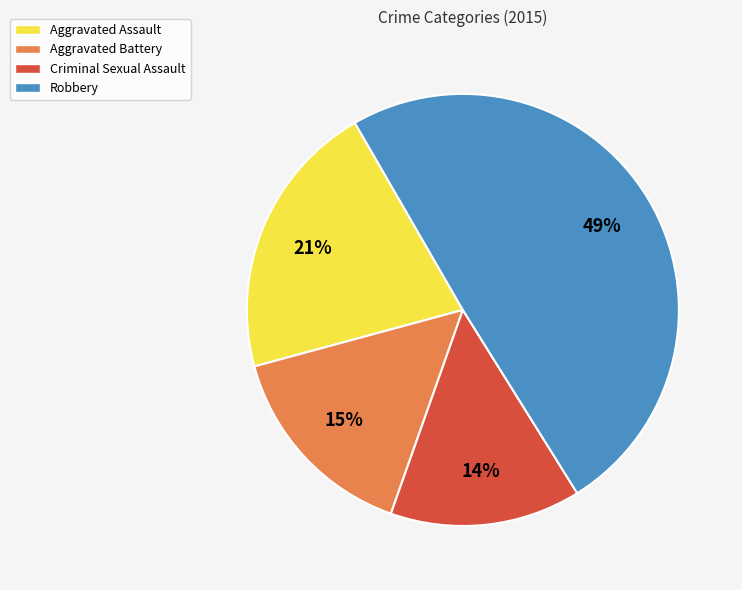

What is the ratio of the value at Robbery to the value at Criminal Sexual Assault?

3.5